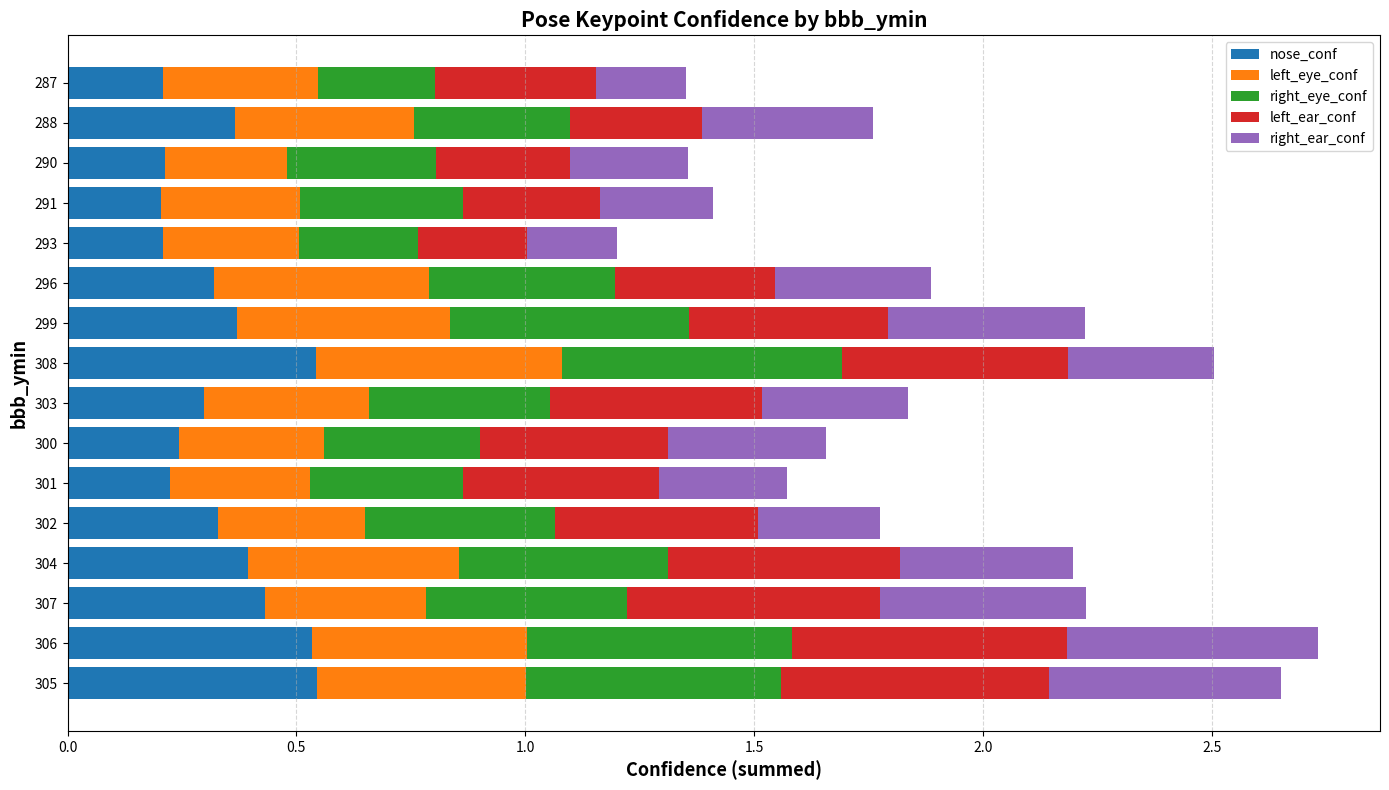

What is the total value across all series at 296?

1.9